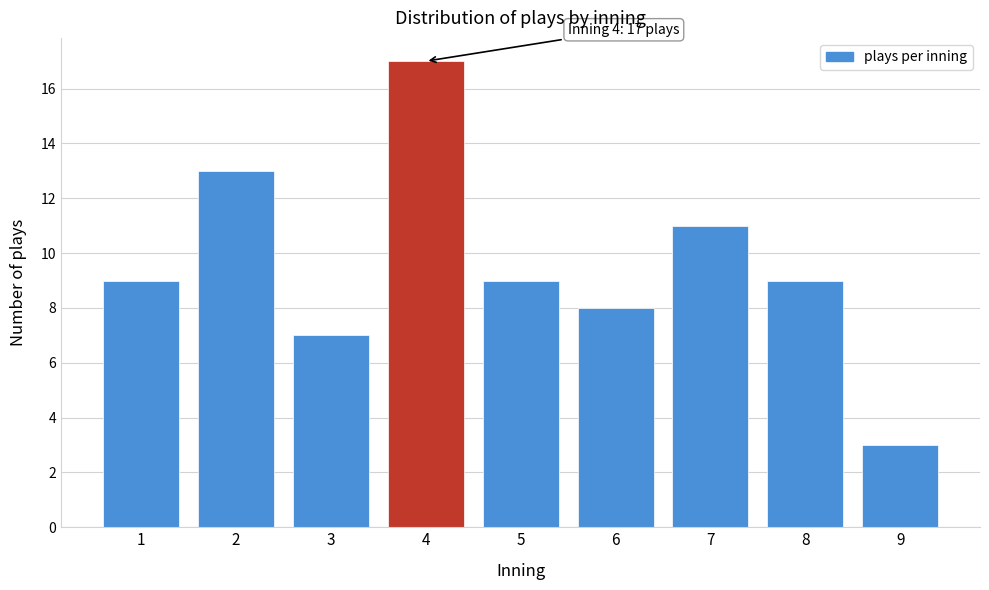

Reading left to right, list all the values displayed in this chart.

9	13	7	17	9	8	11	9	3